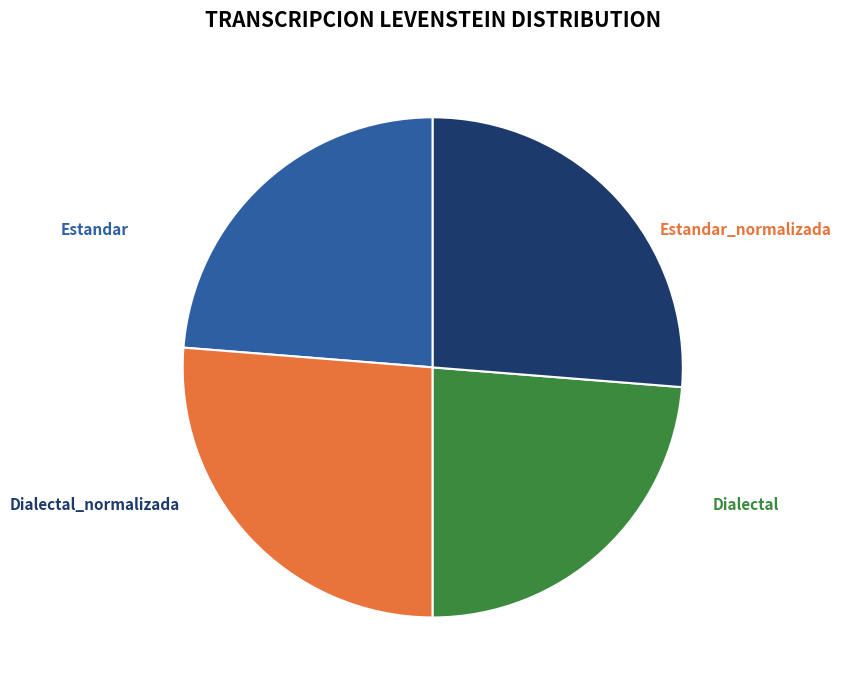

Does Dialectal account for over 50% of the chart?

No